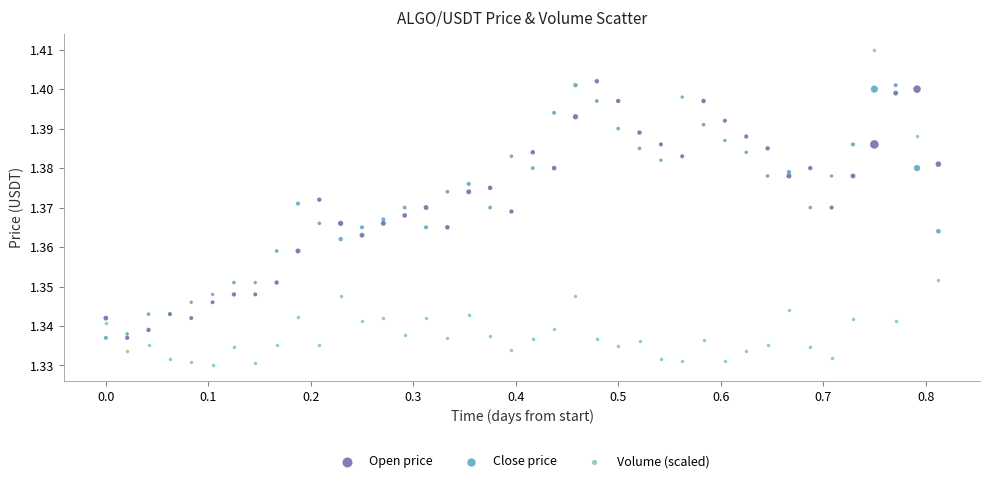

Which series reaches the minimum Y coordinate?

Volume (scaled)